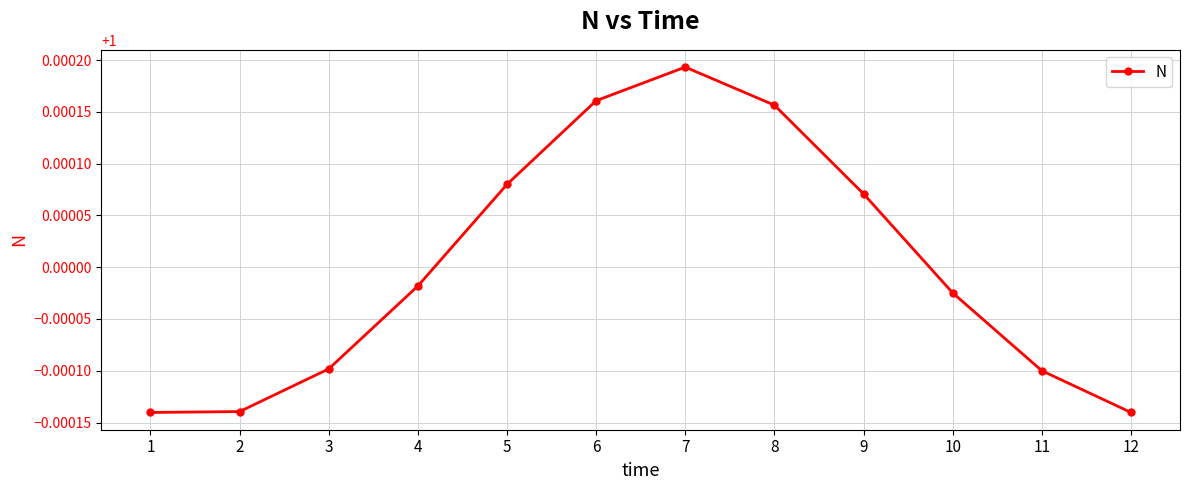

Which has a higher value, 10 or 11?

10